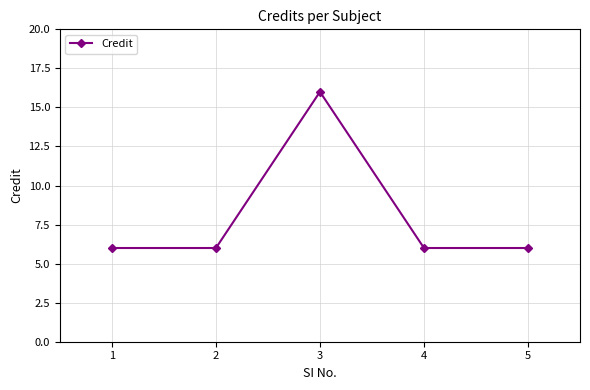

The value at 2 is 6. True or false?

True